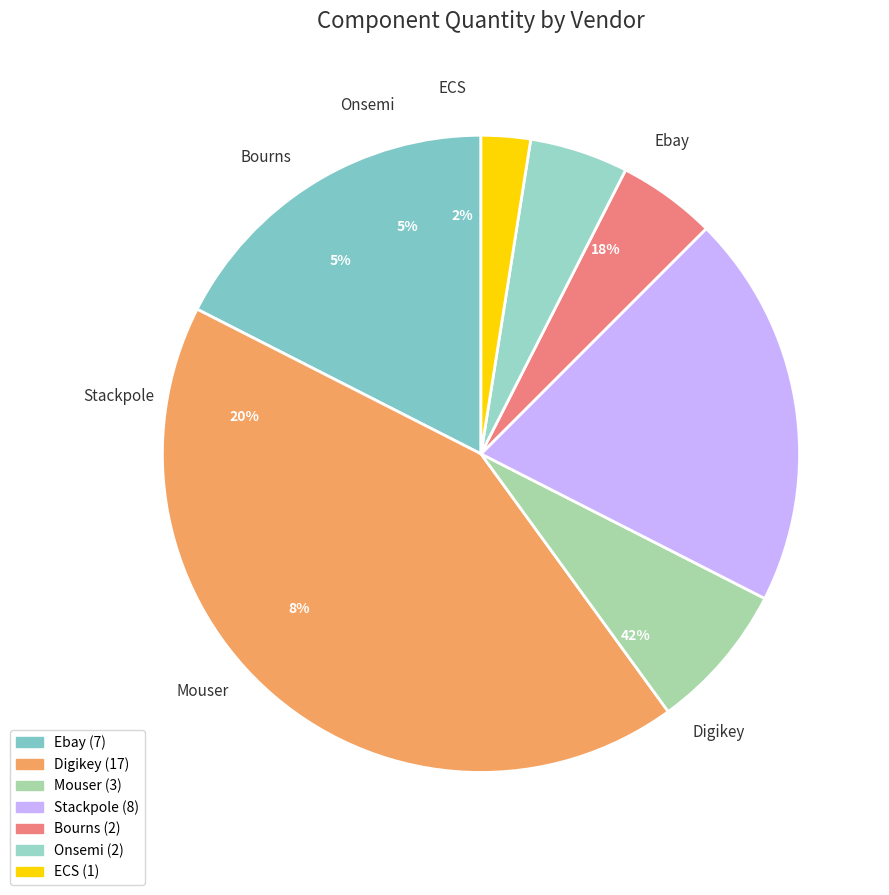

What percentage do Digikey and Ebay together represent?

60.0%